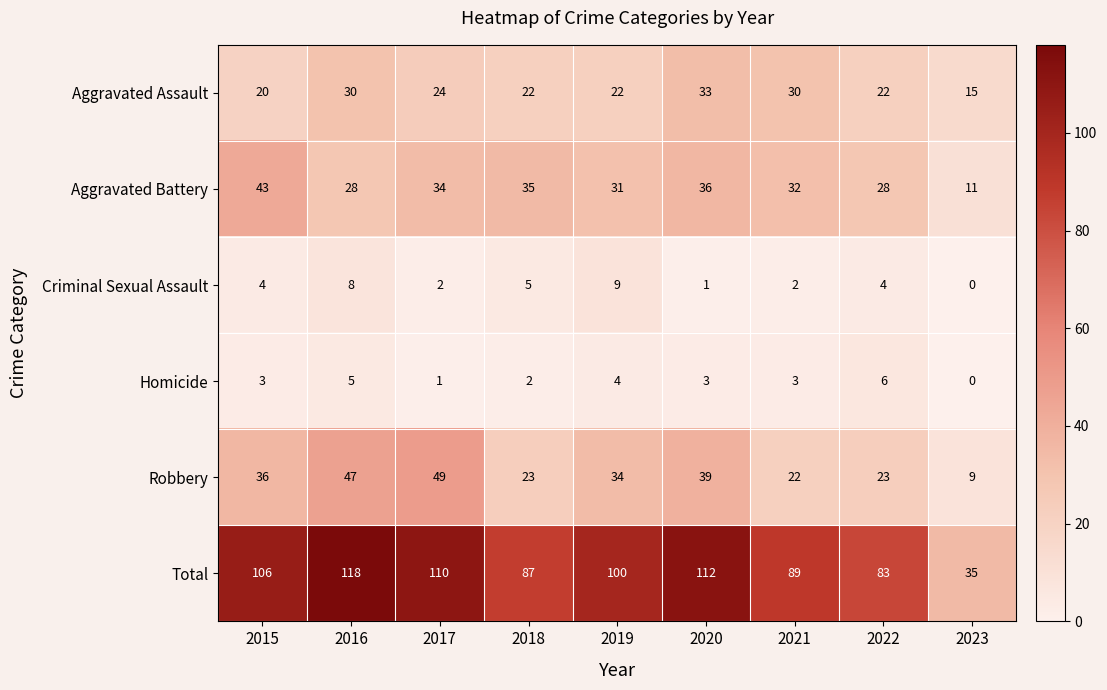

Count the number of categories in the chart.

9